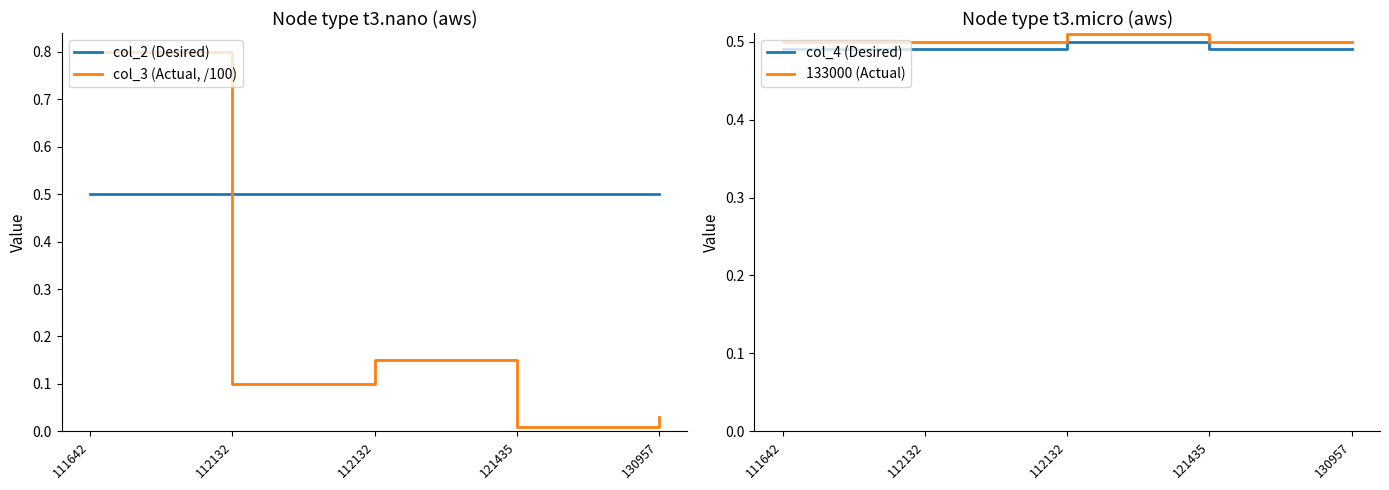

What is the maximum value shown in the chart?

0.8